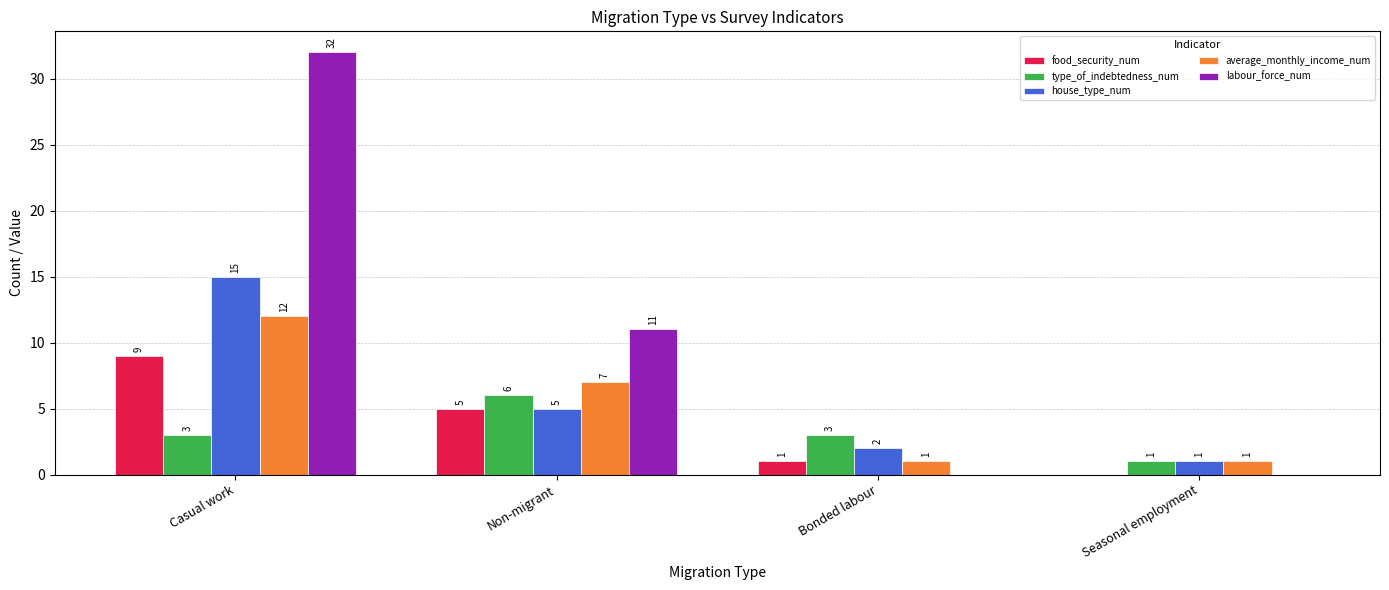

Between Casual work and Non-migrant, which series saw the biggest shift?

labour_force_num